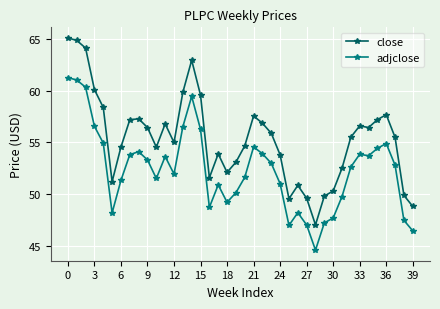

What is the value of the adjclose point at the 2nd from the left?

61.1